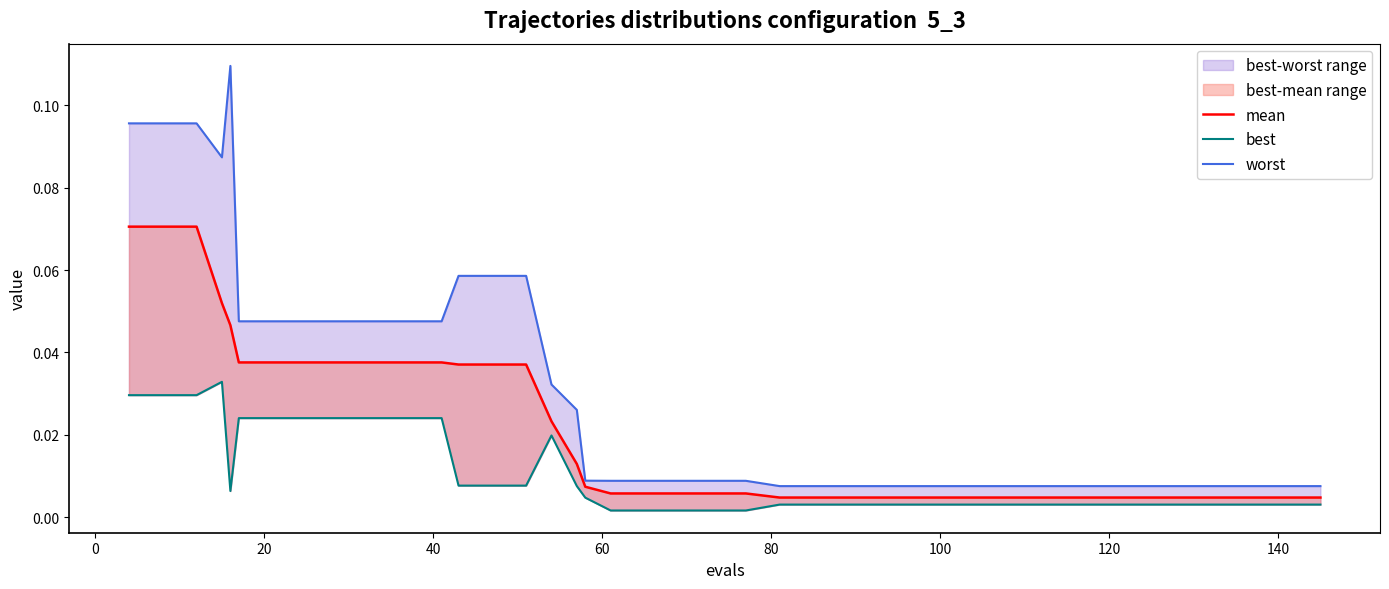

Rank the series by their maximum value, from lowest to highest.

best, mean, worst